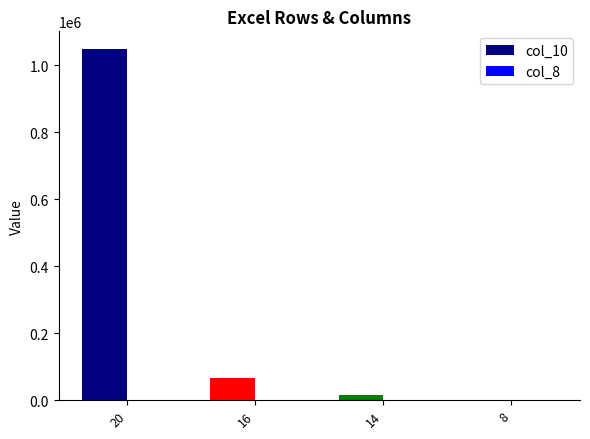

Which series has the widest spread of values?

col_10